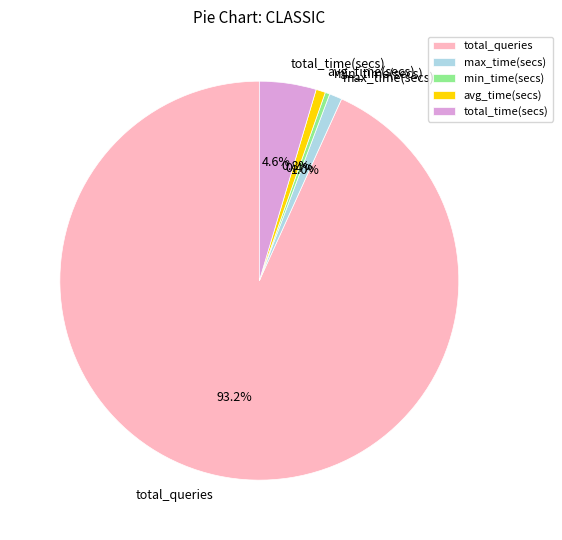

What is the largest slice in the pie chart?

total_queries